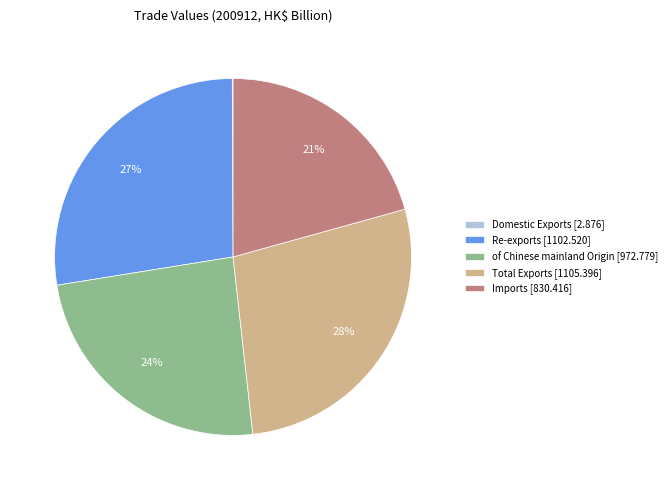

Is the sum of Total Exports [1105.396] and Imports [830.416] greater than half?

No